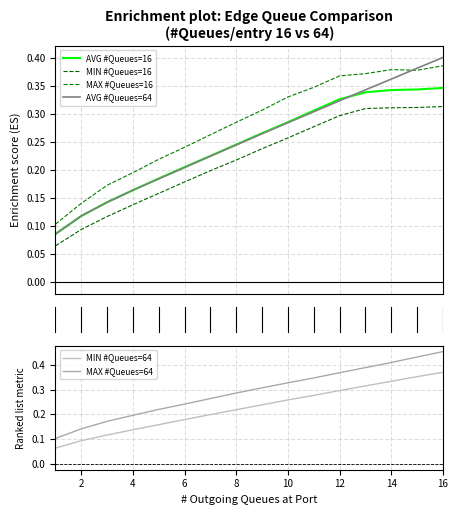

What is the difference between the second highest and minimum values in the MIN #Queues=16 series?

0.2